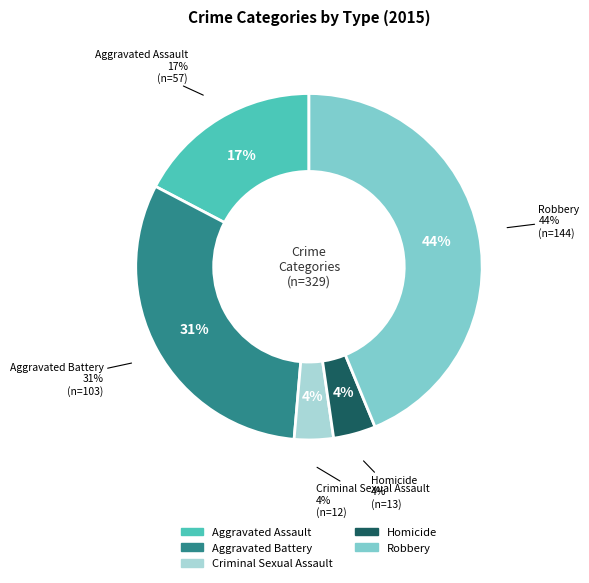

What percentage do Robbery and Criminal Sexual Assault together represent?

47.4%